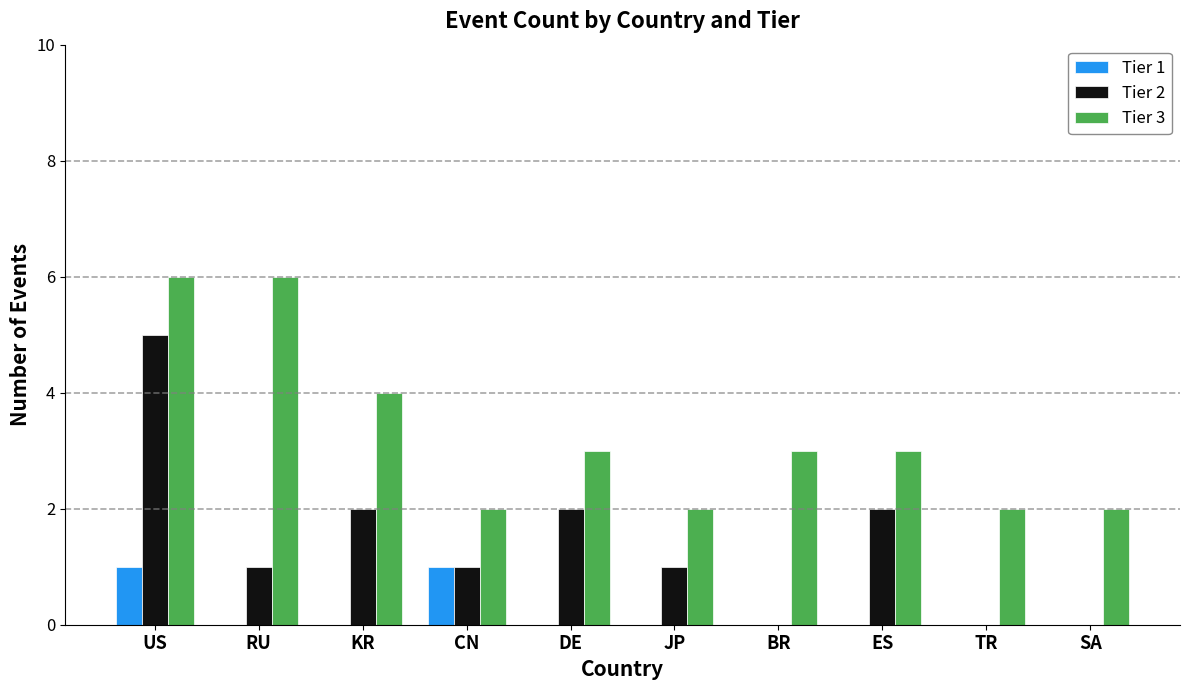

What is the greatest value displayed?

6